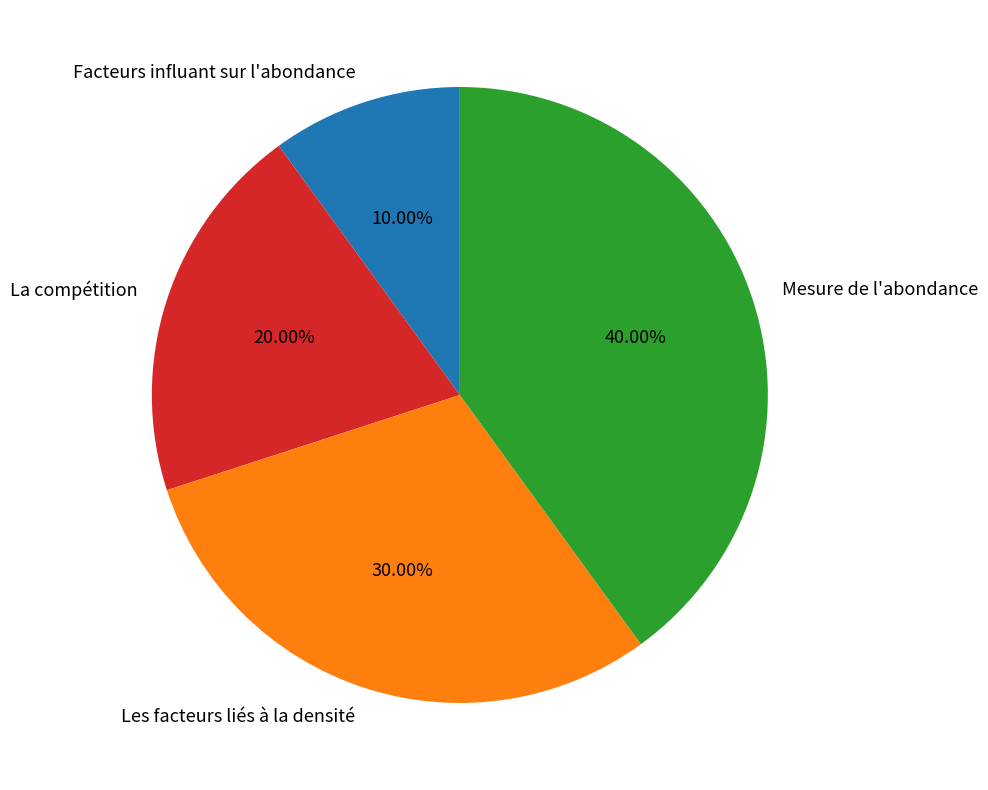

To the nearest percent, what is the average slice percentage?

25%